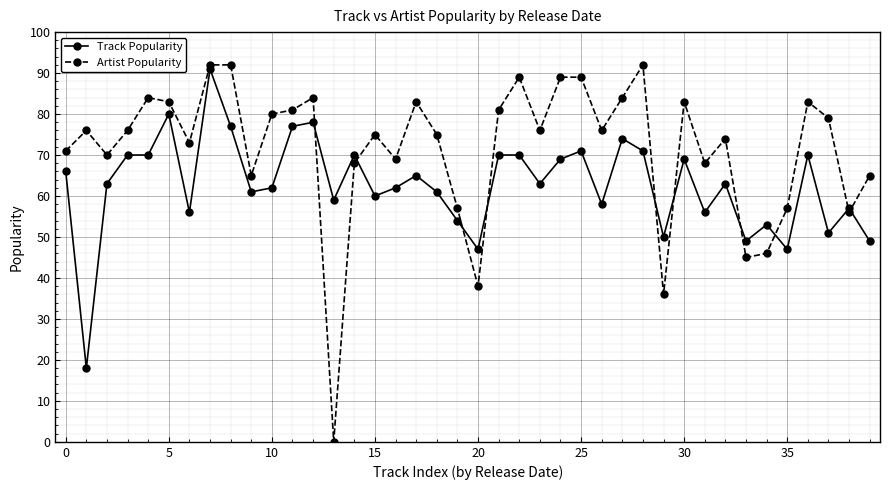

How many categories are shown in the chart?

40